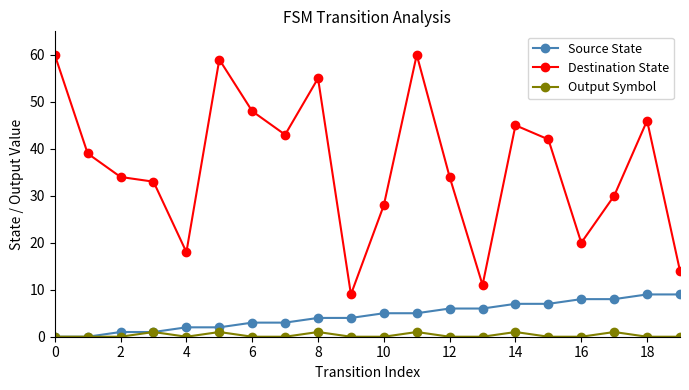

List the series in order of their peak value, highest first.

Destination State, Source State, Output Symbol